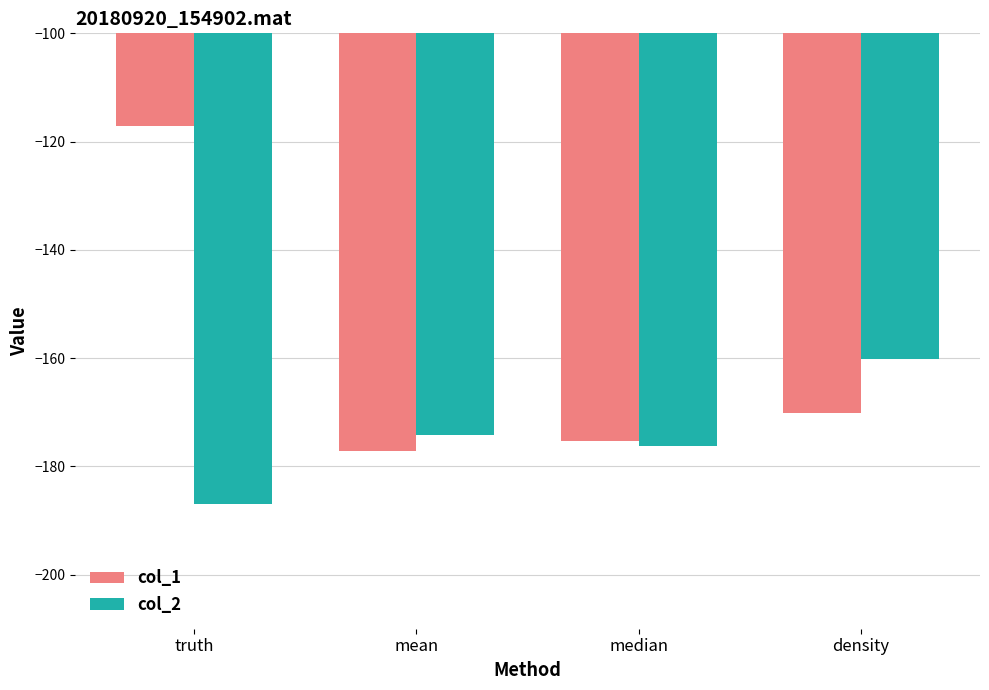

The col_2 series shows -41.8 at truth. True or false?

False